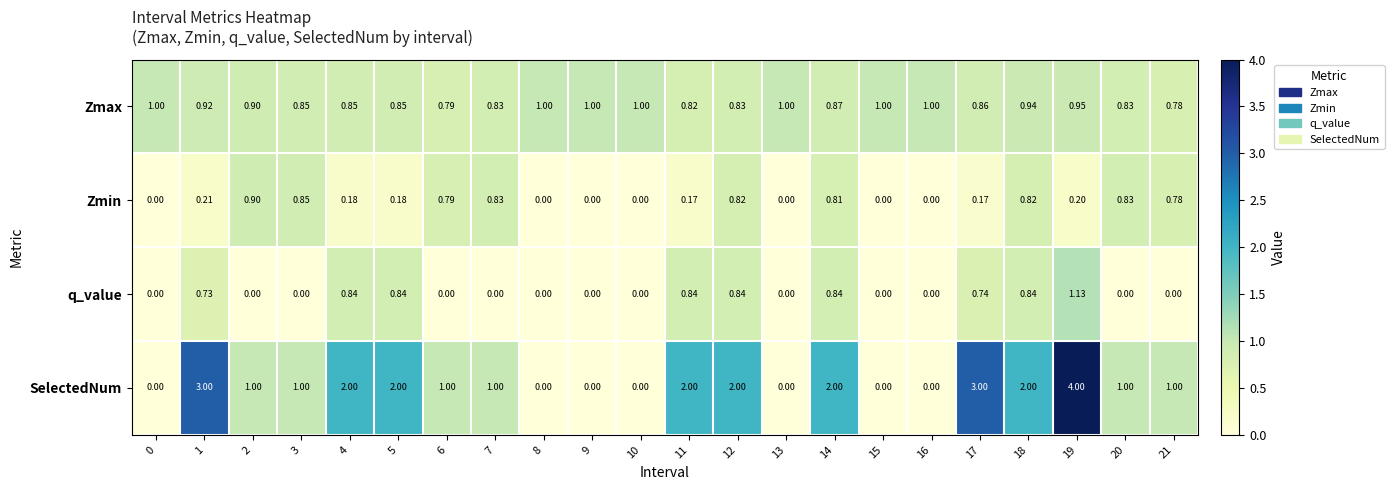

List the series in order of their peak value, lowest first.

Zmin, Zmax, q_value, SelectedNum